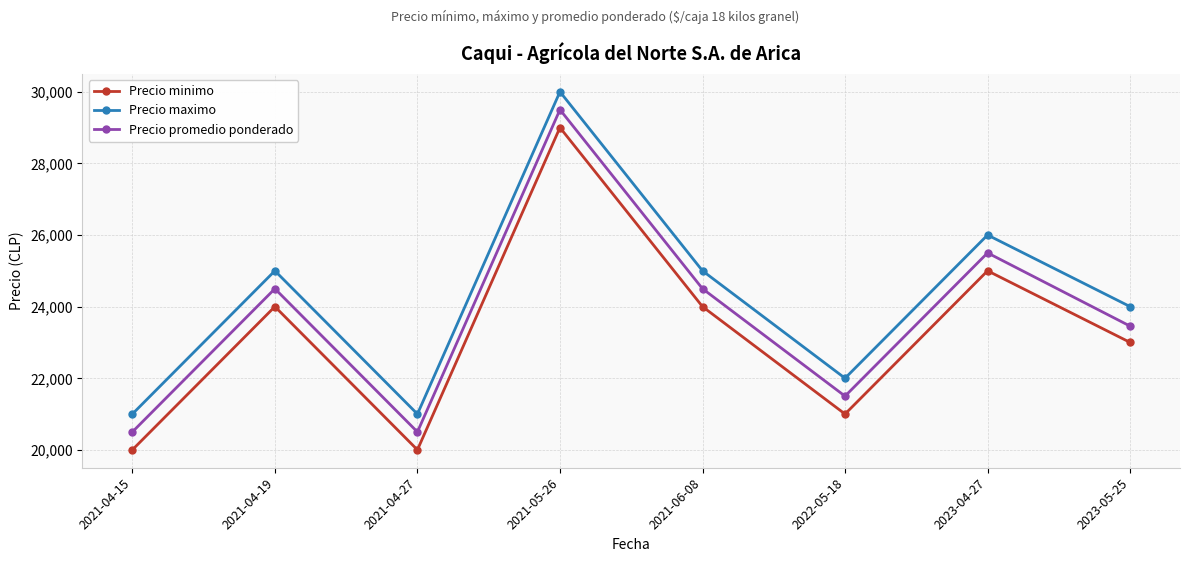

Reading left to right, extract all data points from this chart.

Precio minimo: 20000	24000	20000	29000	24000	21000	25000	23000
Precio maximo: 21000	25000	21000	30000	25000	22000	26000	24000
Precio promedio ponderado: 20500	24500	20500	29500	24500	21500	25500	23455